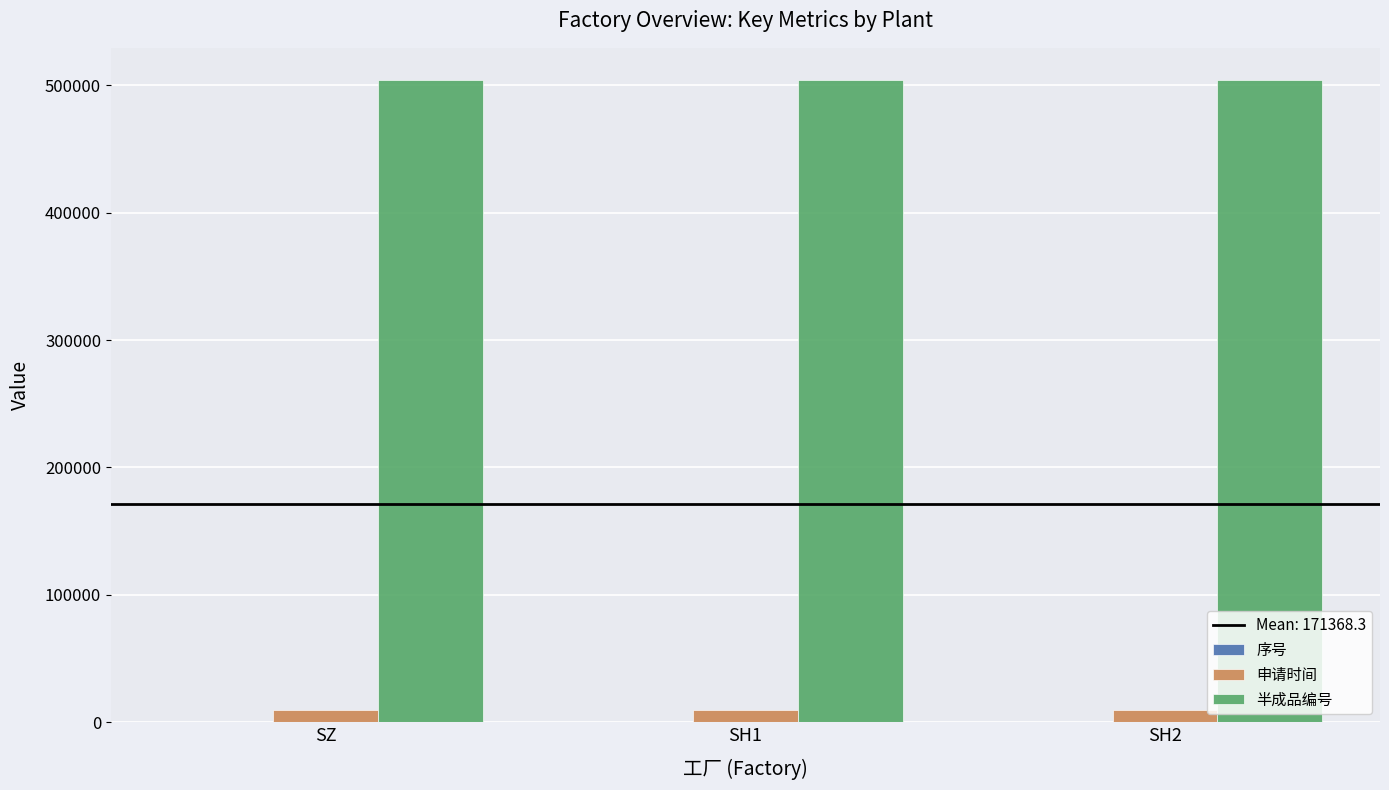

What is the maximum value shown in the chart?

504256